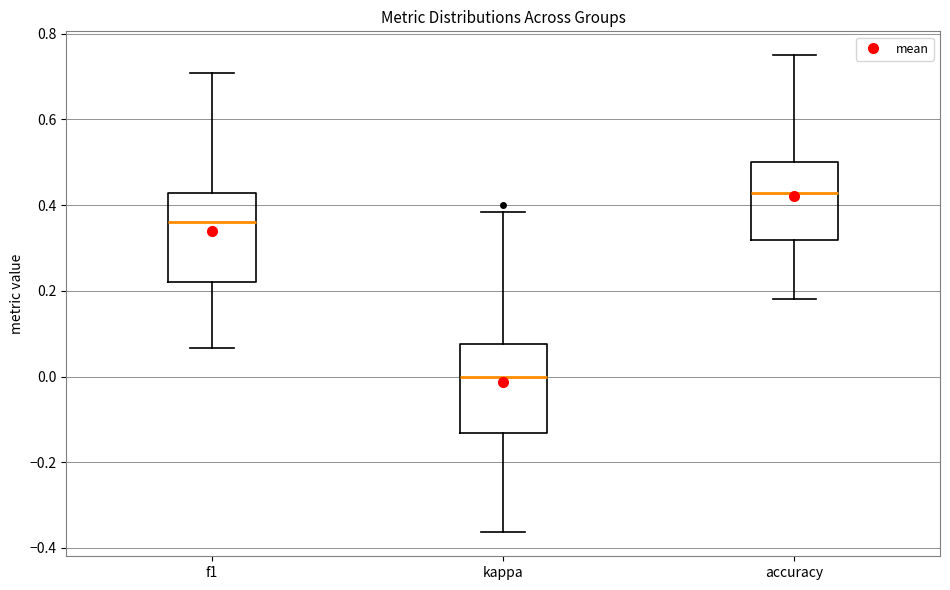

Which box has the lowest median line?

kappa